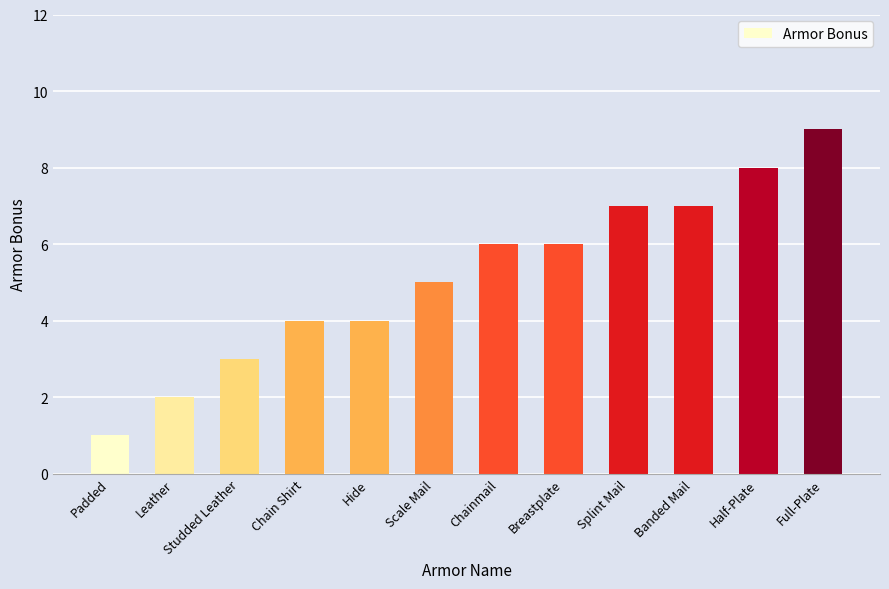

True or false: the data shows 3 at Studded Leather.

True